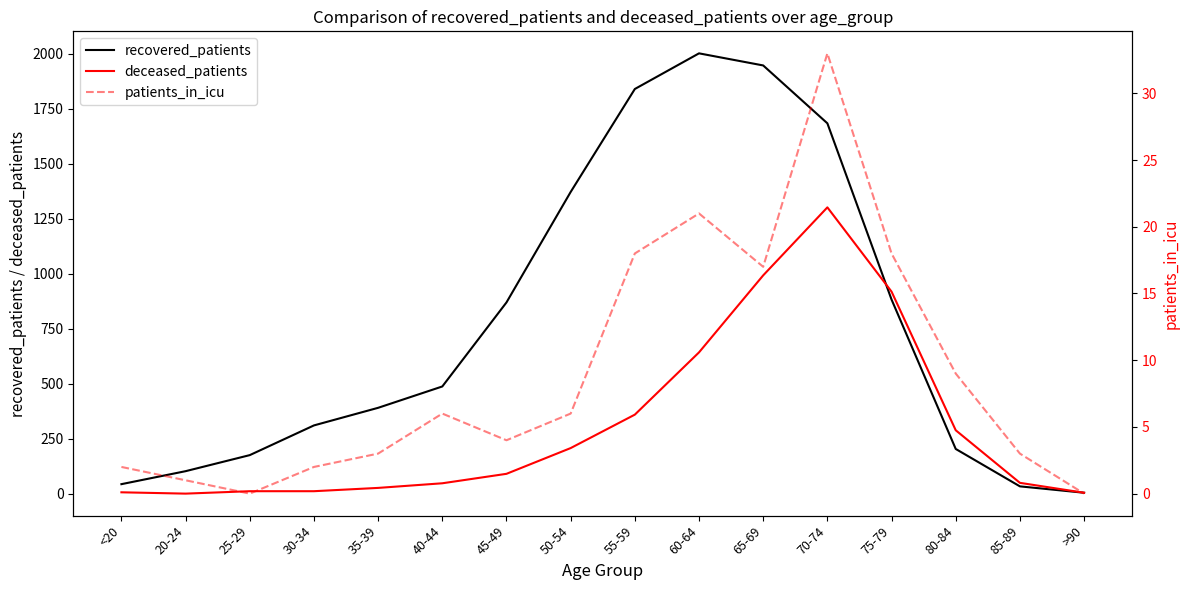

What is the lowest value of the recovered_patients series?

4